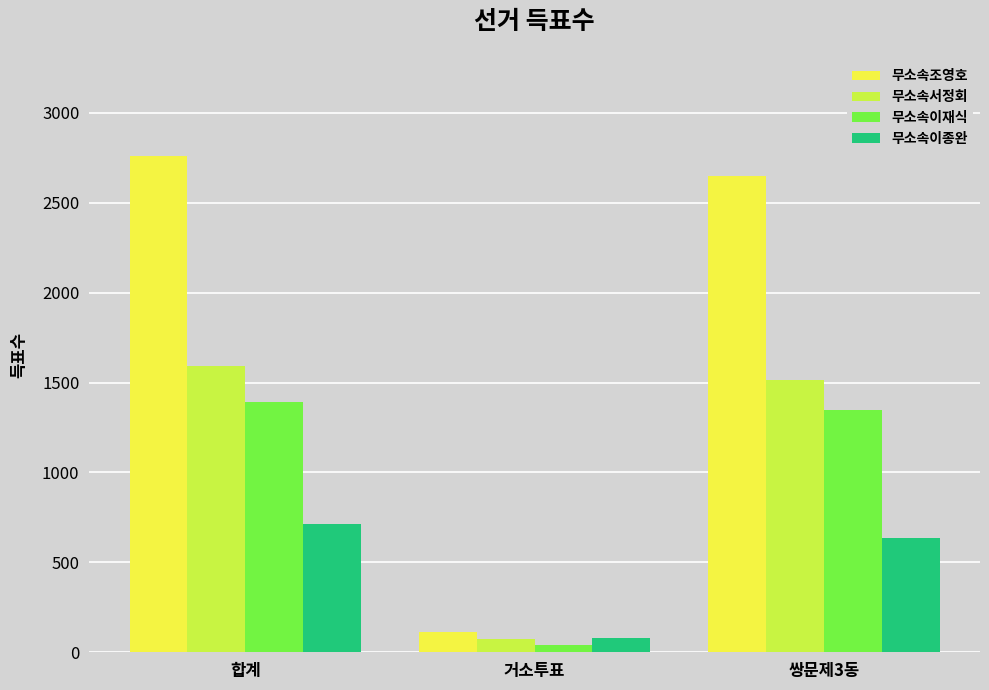

Which series has the largest total across all categories?

무소속조영호